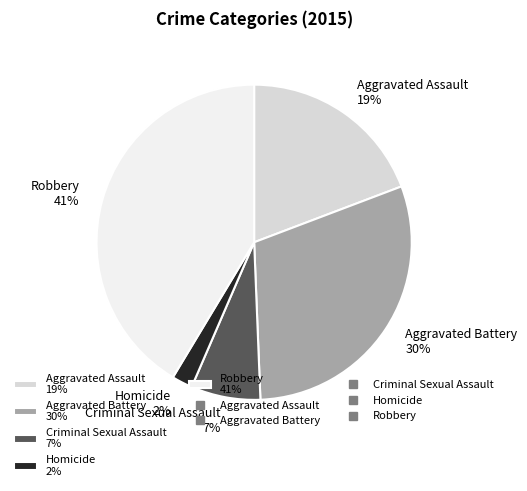

How many segments does this pie chart have?

5